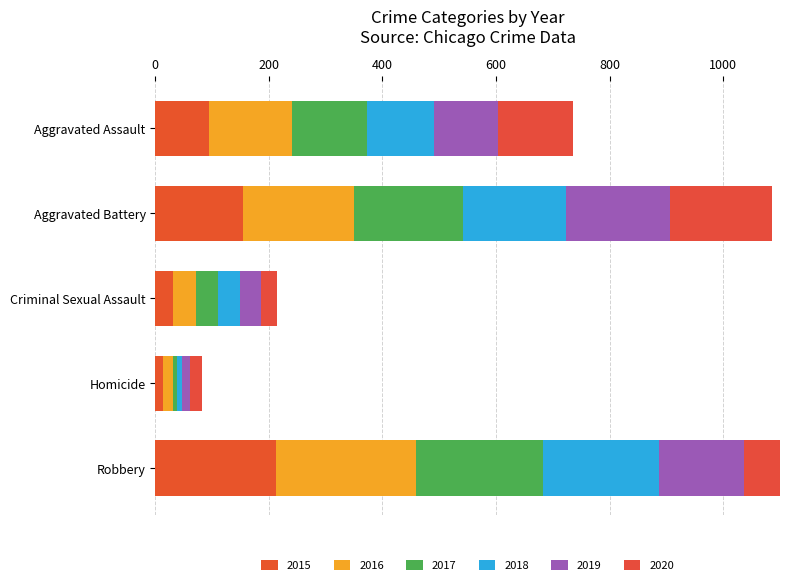

Is it true that 2019 equals 182 at Aggravated Battery?

True